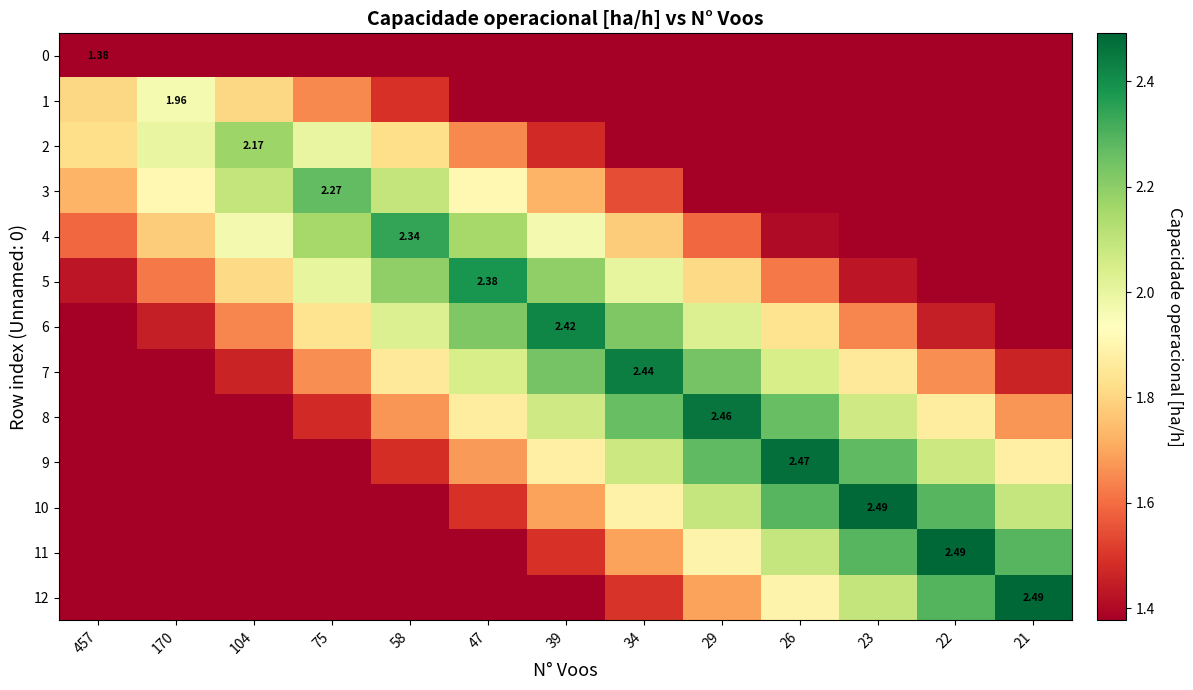

What is the total value across all series at 39?

22.3